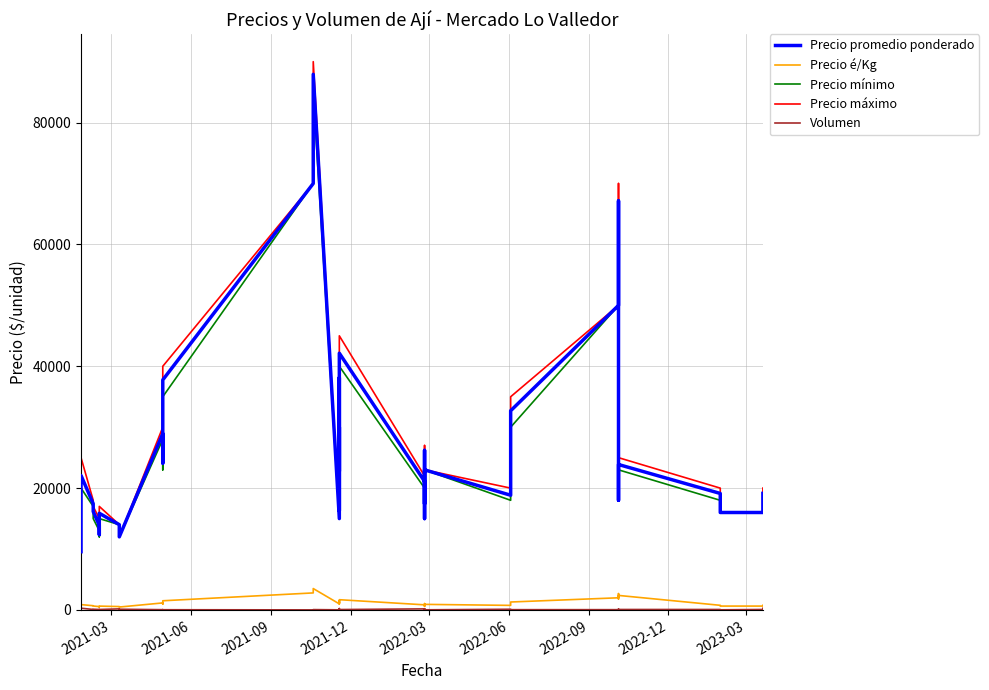

At how many categories does at least one series exceed 28630?

12